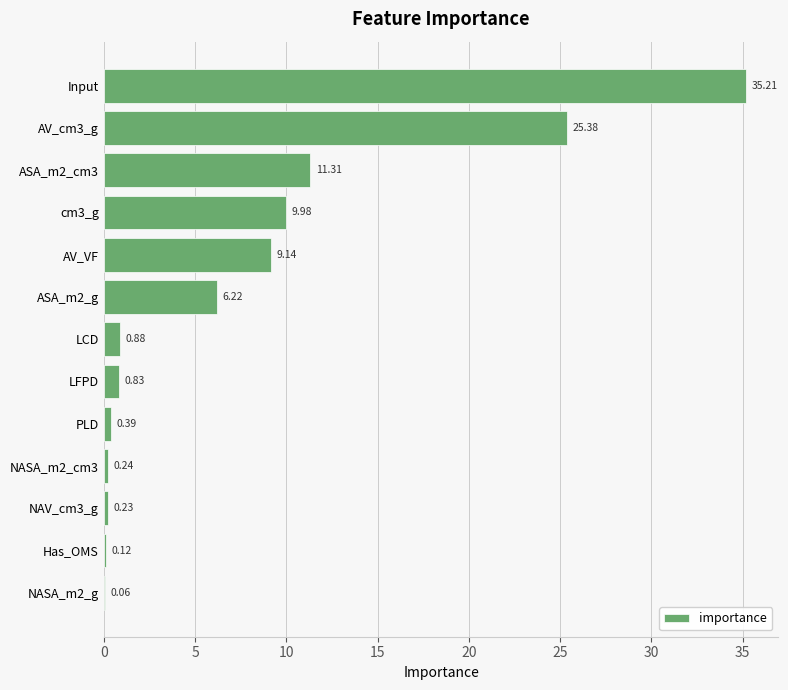

Does the chart contain stacked bars?

No